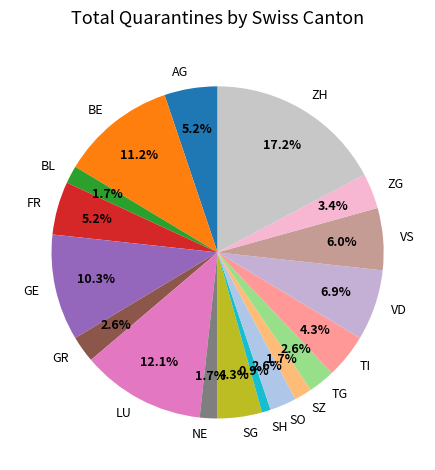

What portion of the pie excludes SO?

97.4%